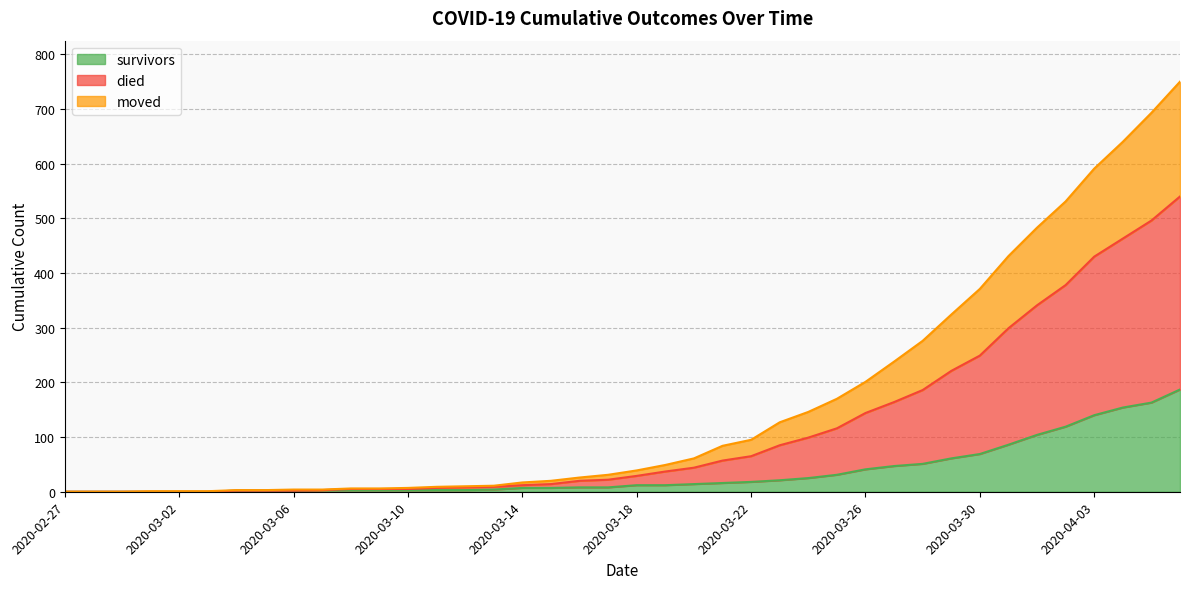

Where does the died series first go above 39?

2020-03-19